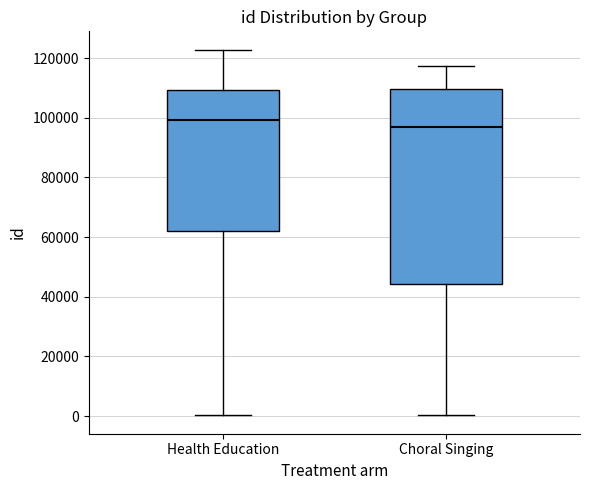

Where does the upper whisker of the box for Health Education end on the y-axis? The values are not printed on the chart, so give them approximately, as read against the axis.

122000